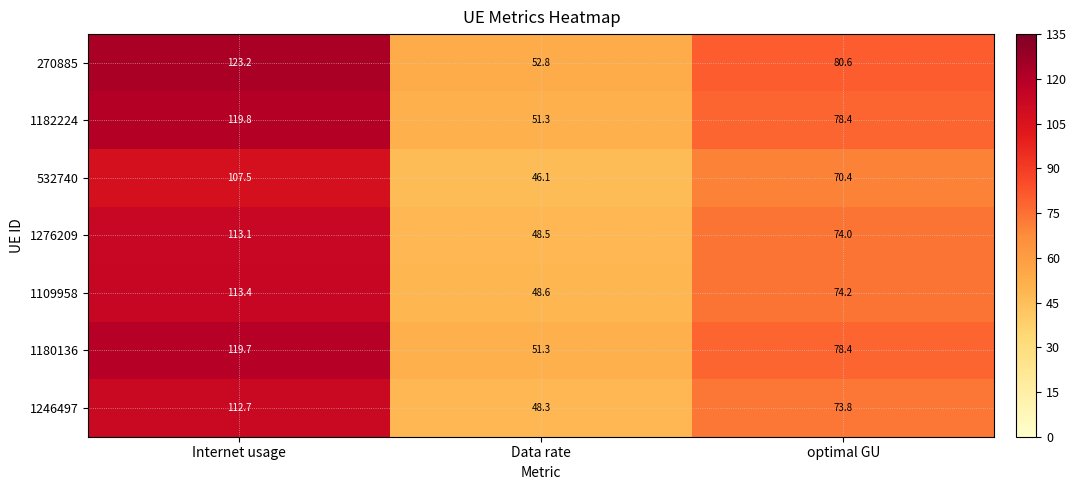

At which label is 1276209 closest to 80?

optimal GU